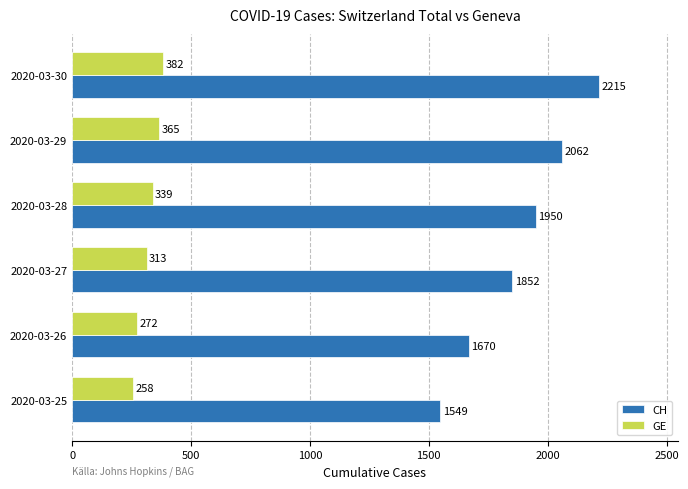

True or false: GE has a value of 673 at 2020-03-30.

False